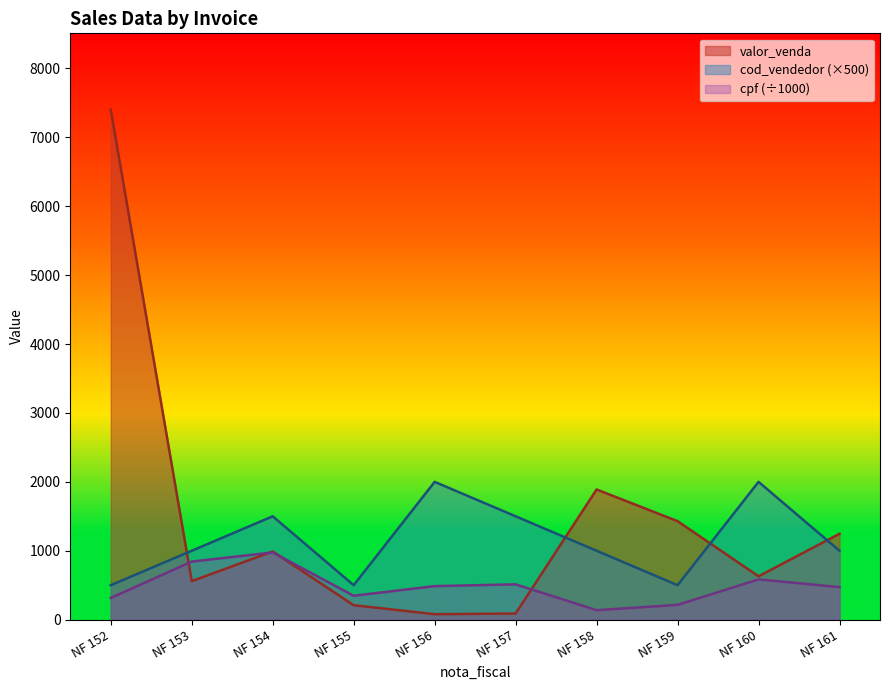

Read the valor_venda value at NF 157.

89.1